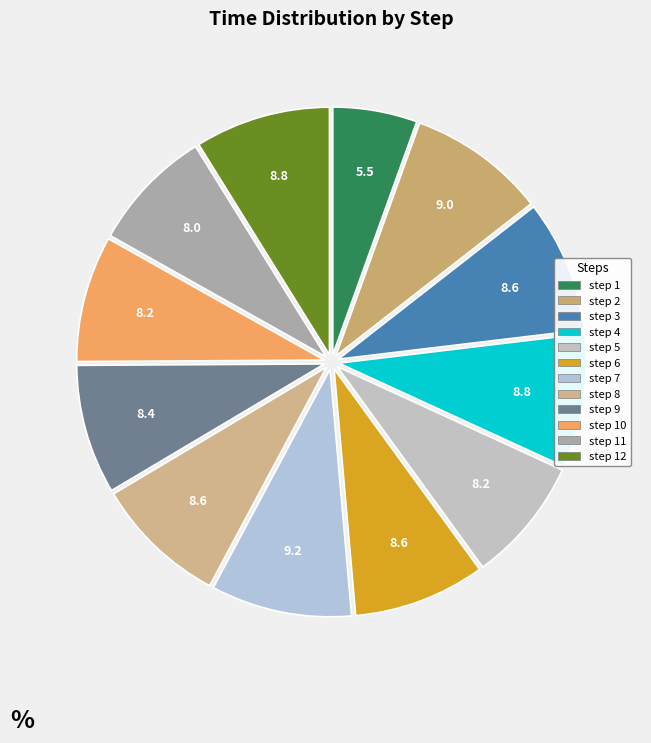

To the nearest percent, what is the average slice percentage?

8%